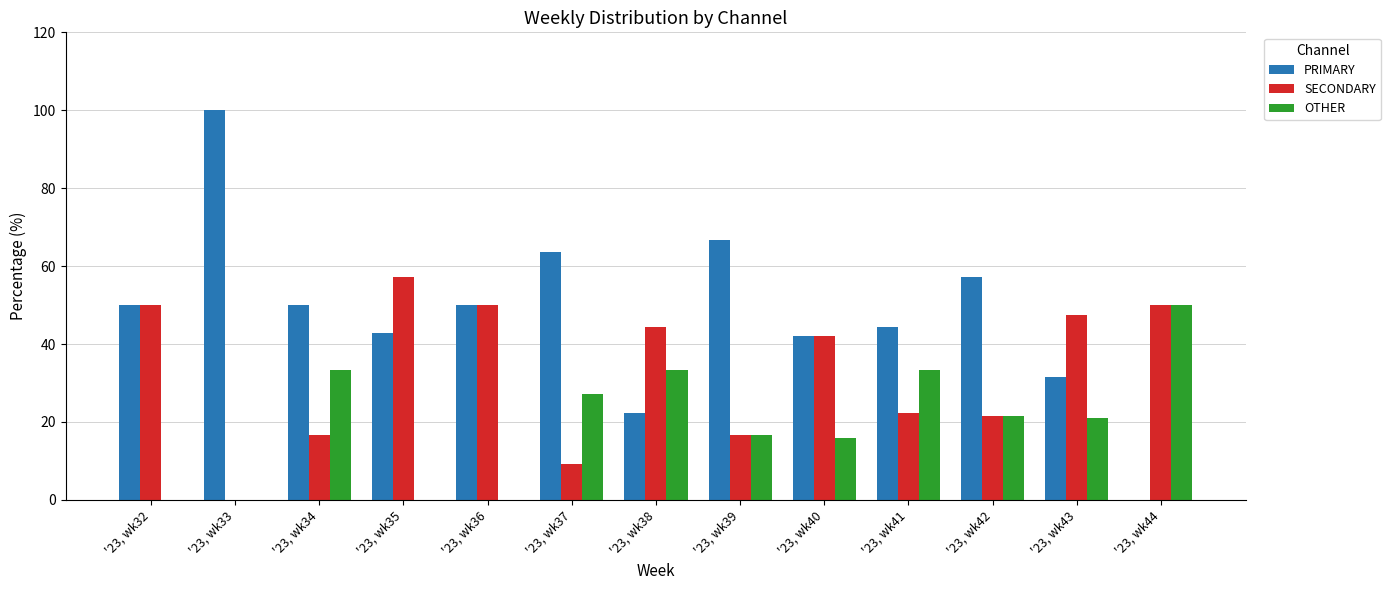

What is the sum of the PRIMARY values at '23, wk38 and '23, wk39?

88.9